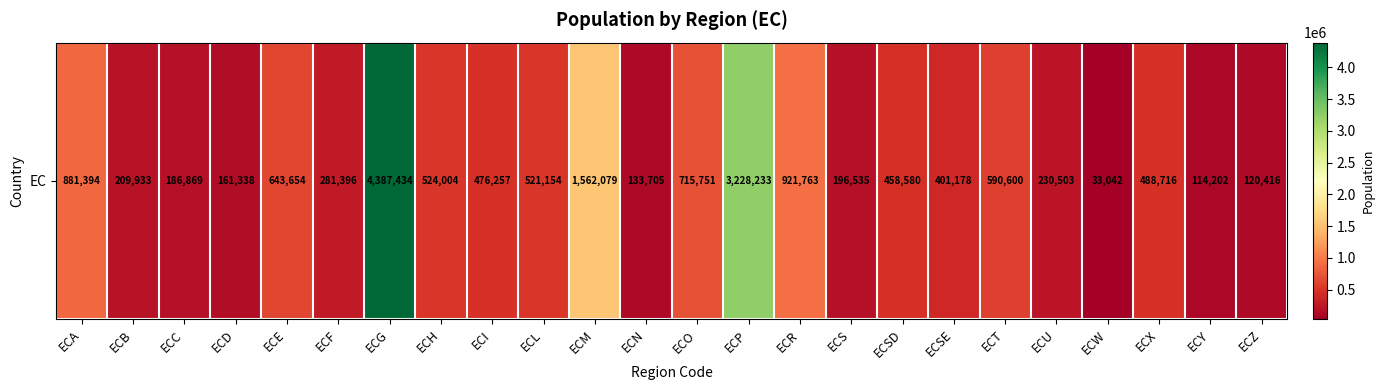

What is the difference between the second highest and minimum values?

3195191